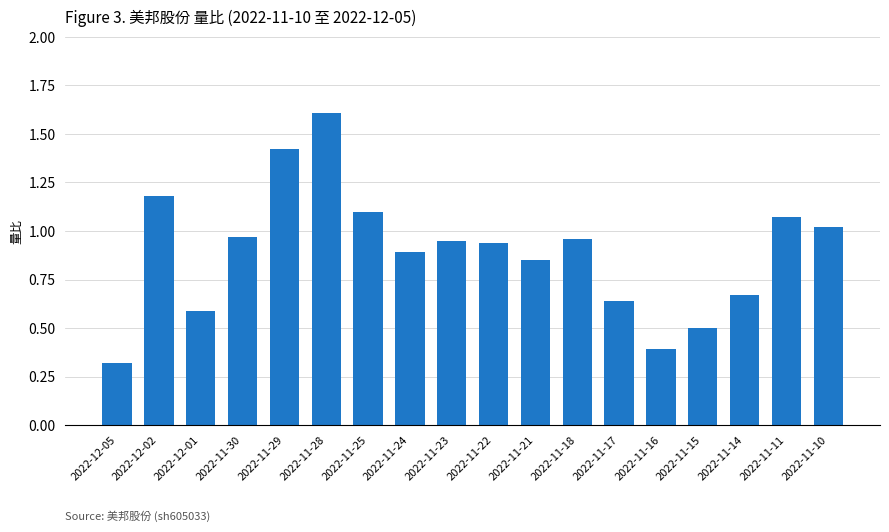

What is the value of the 15th bar from the left?

0.5